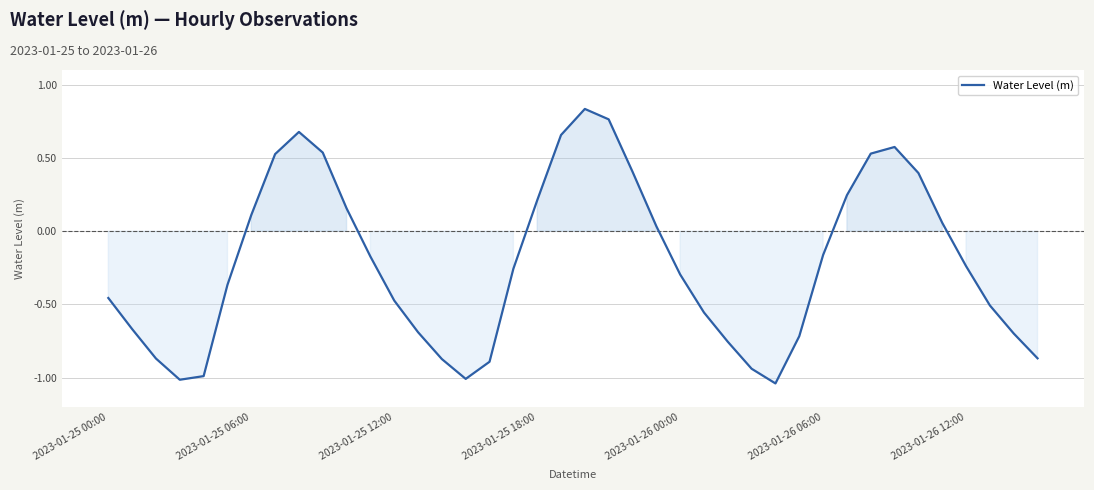

What is the difference between the maximum and minimum values?

1.9